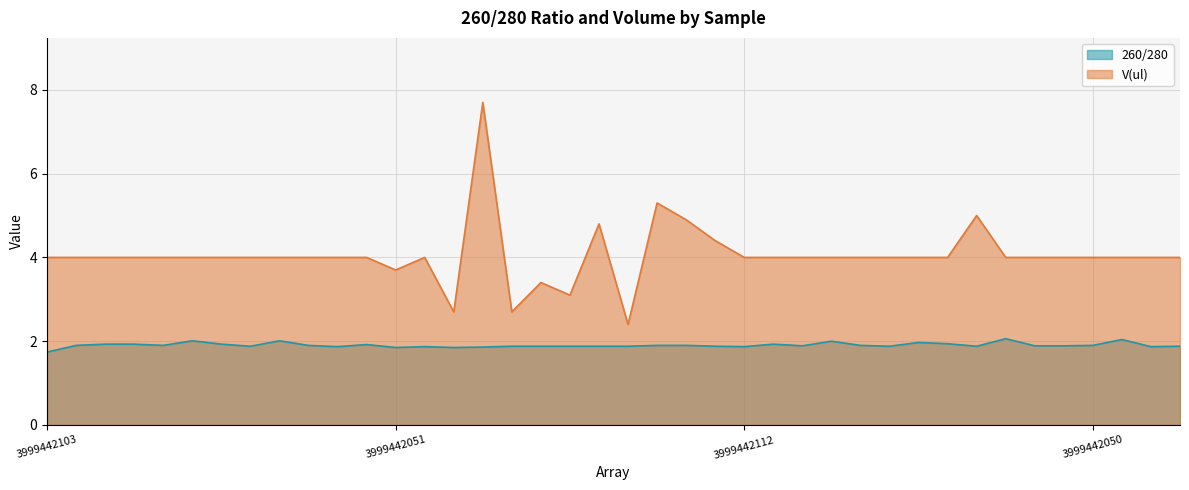

What is the maximum value shown in the chart?

7.7